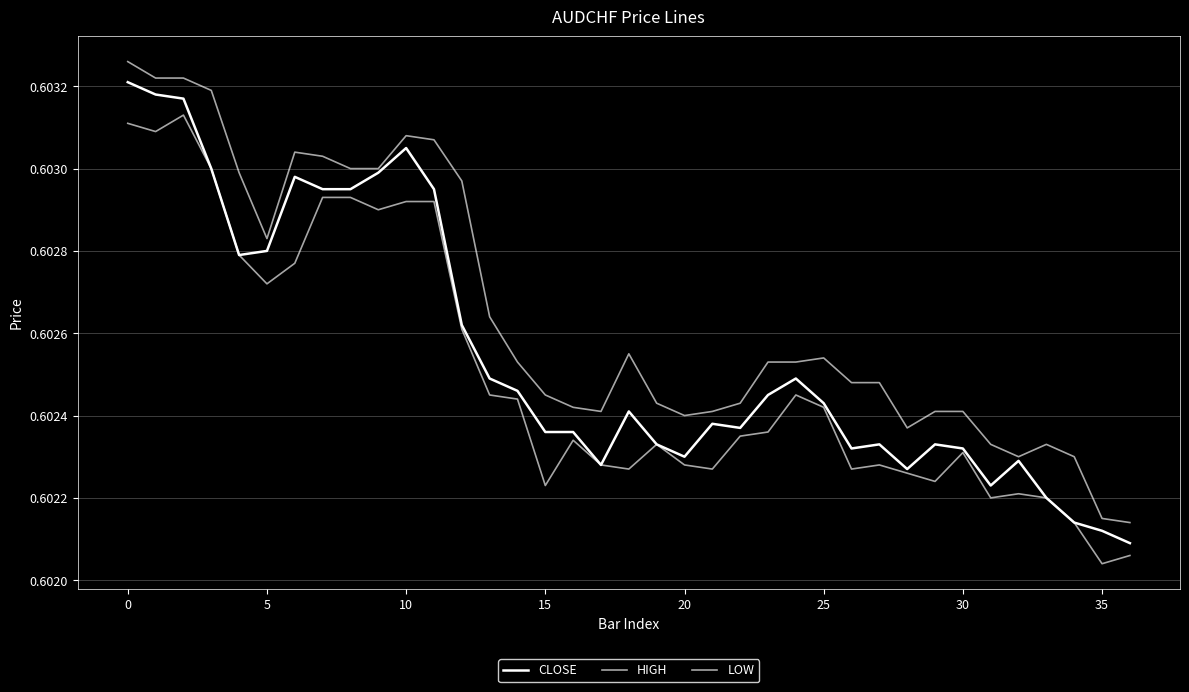

How many lines are shown in the chart?

3